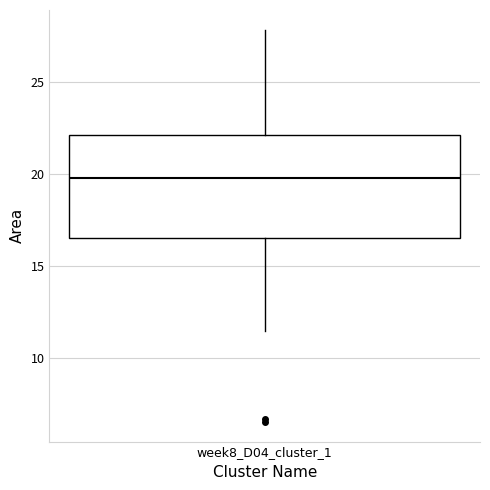

Transcribe this box plot: give where the median line is, the range the box spans, and where the two whiskers end, as read against the y-axis. The values are not printed on the chart, so give them approximately, as read against the axis.

median 20.0, box 16.5 to 22.0, whiskers 11.5 to 28.0